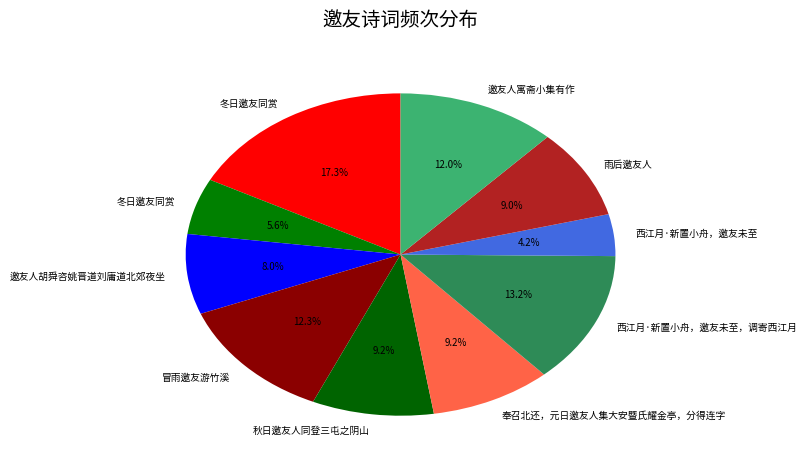

Is there a majority slice in this chart?

No